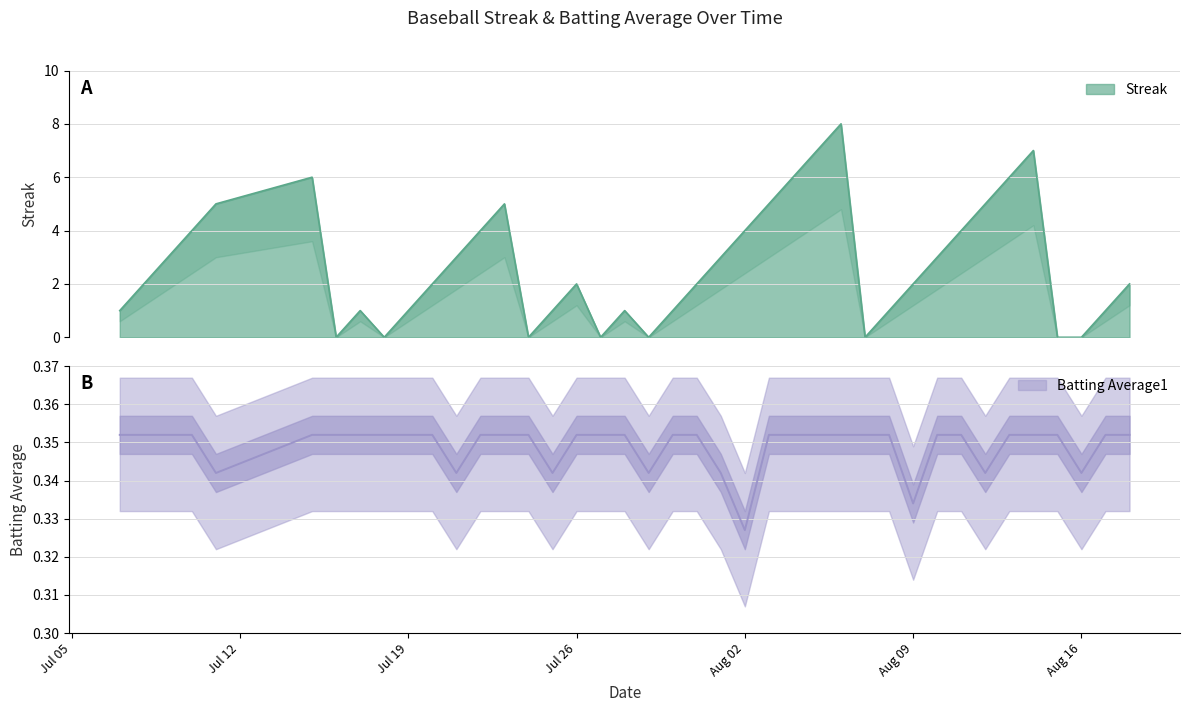

Reading left to right, transcribe all the data shown in this chart.

Streak: 1.0	2.0	3.0	4.0	5.0	6.0	0.0	1.0	0.0	1.0	2.0	3.0	4.0	5.0	0.0	1.0	2.0	0.0	1.0	0.0	1.0	2.0	3.0	4.0	5.0	6.0	7.0	8.0	0.0	1.0	2.0	3.0	4.0	5.0	6.0	7.0	0.0	0.0	1.0	2.0
Batting Average1: 0.4	0.4	0.4	0.4	0.3	0.4	0.4	0.4	0.4	0.4	0.4	0.3	0.4	0.4	0.4	0.3	0.4	0.4	0.4	0.3	0.4	0.4	0.3	0.3	0.4	0.4	0.4	0.4	0.4	0.4	0.3	0.4	0.4	0.3	0.4	0.4	0.4	0.3	0.4	0.4